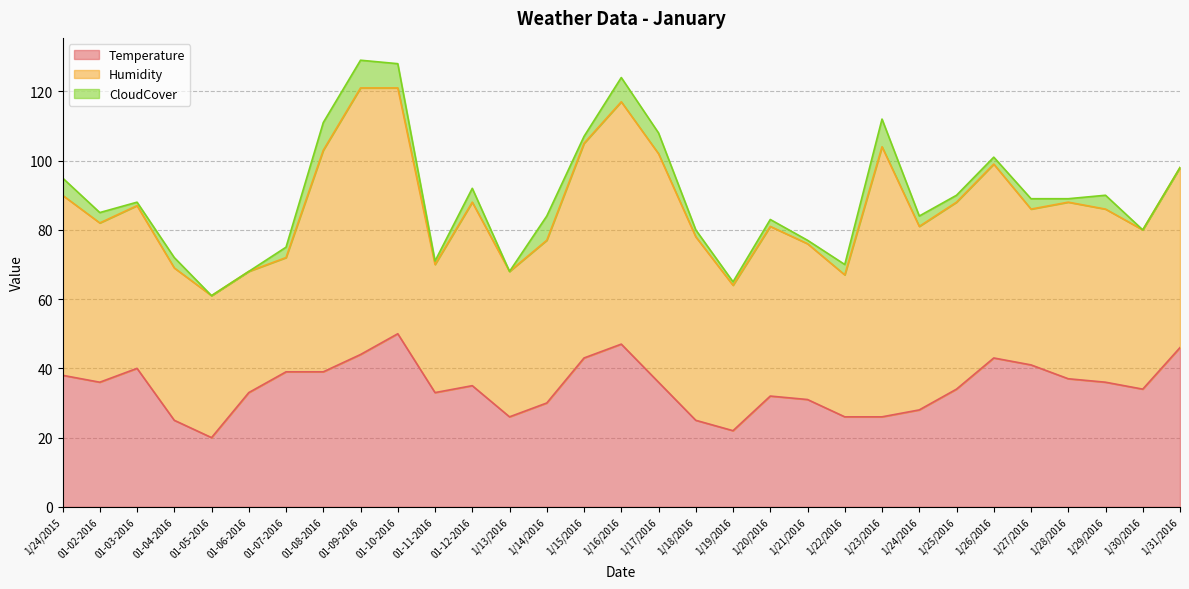

Count the number of data series in this chart.

3